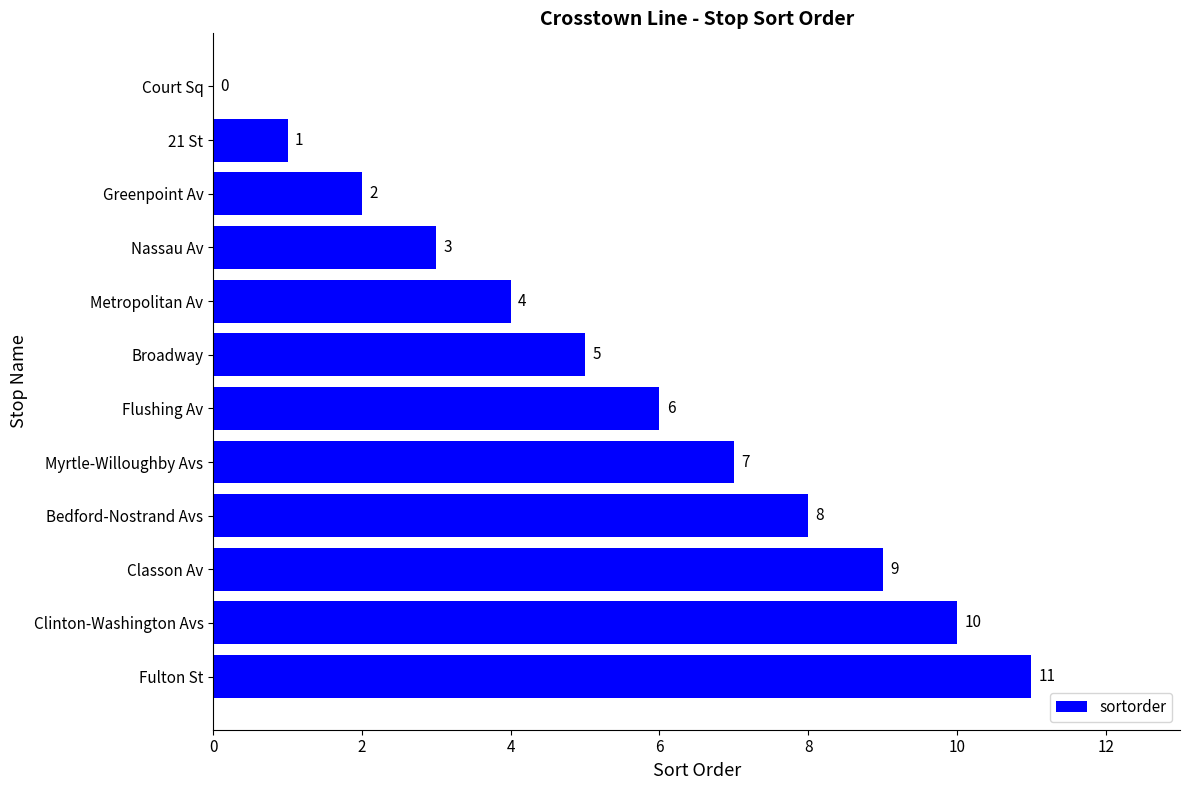

What is the sum of the values at 21 St and Nassau Av?

4